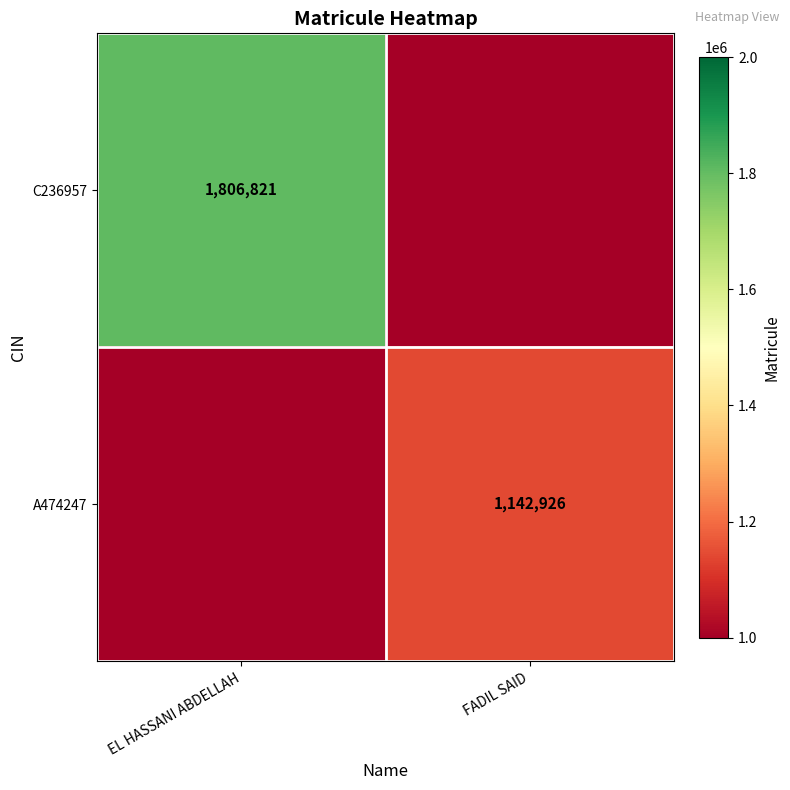

Is the value of A474247 at FADIL SAID greater than the value of C236957 at EL HASSANI ABDELLAH?

No